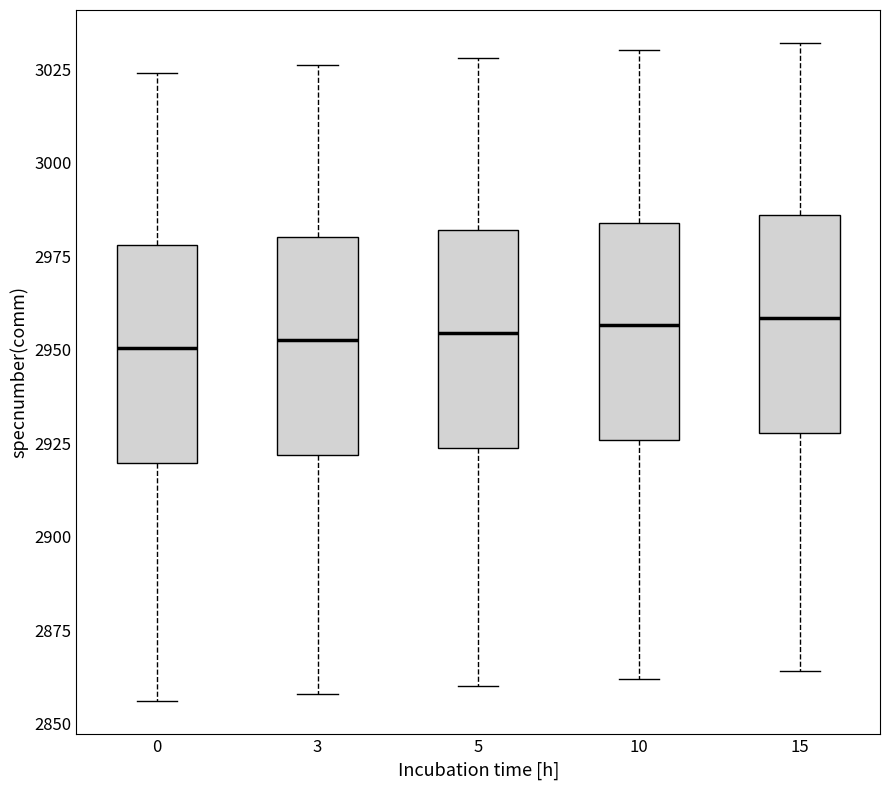

Reading left to right, read every box against the y-axis: the position of its median line, the range the box covers, and the ends of its whiskers. The values are not printed on the chart, so give them approximately, as read against the axis.

0: median 2950, box 2920 to 2980, whiskers 2855 to 3025
3: median 2955, box 2920 to 2980, whiskers 2860 to 3025
5: median 2955, box 2925 to 2980, whiskers 2860 to 3030
10: median 2955, box 2925 to 2985, whiskers 2860 to 3030
15: median 2960, box 2930 to 2985, whiskers 2865 to 3030